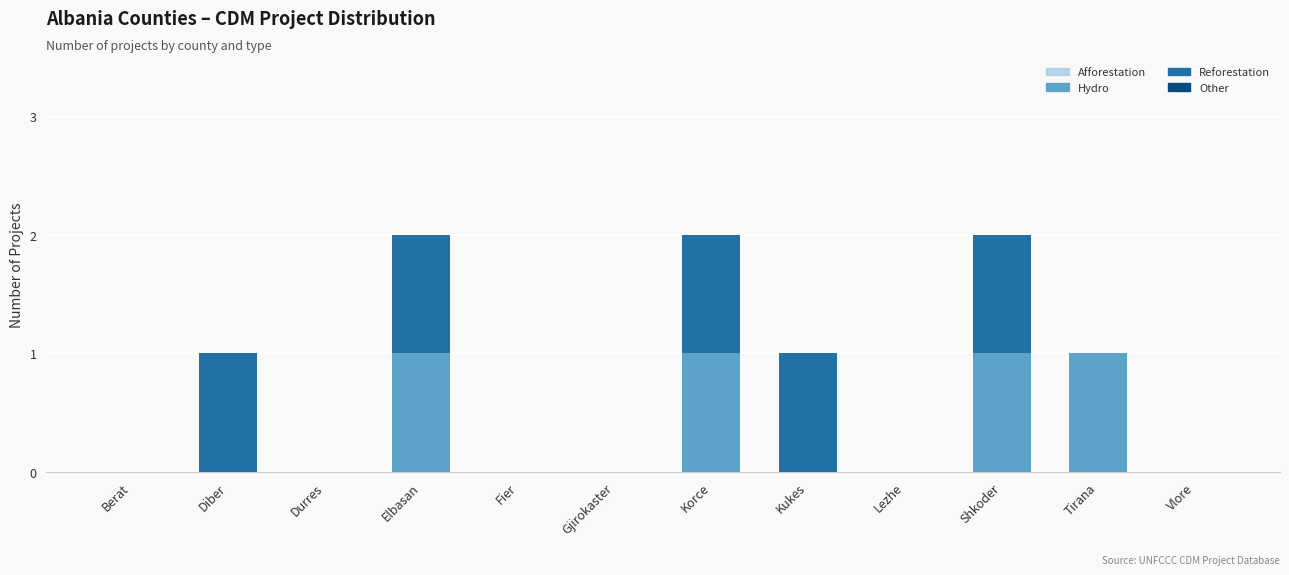

The value of Hydro at Diber is 0. True or false?

True